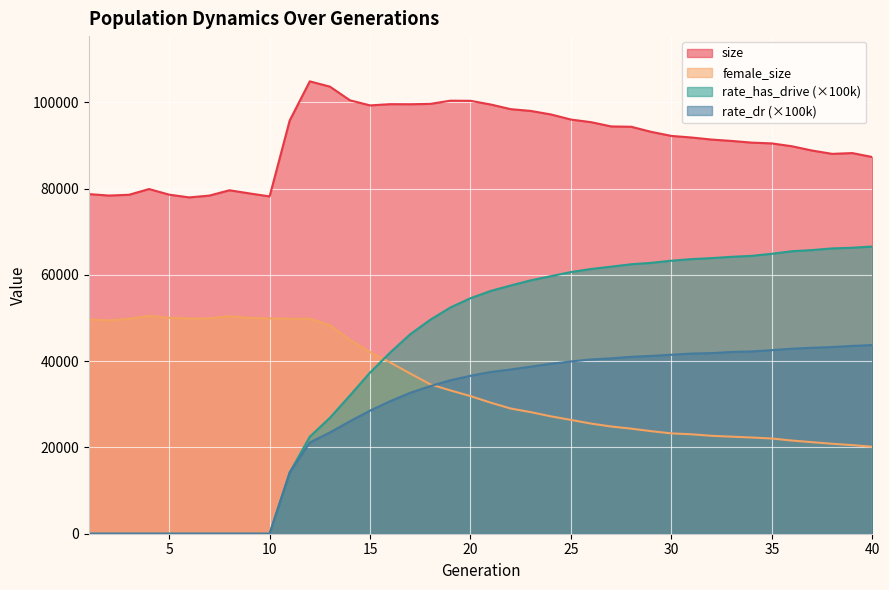

List the series in order of their peak value, lowest first.

rate_dr (×100k), female_size, rate_has_drive (×100k), size